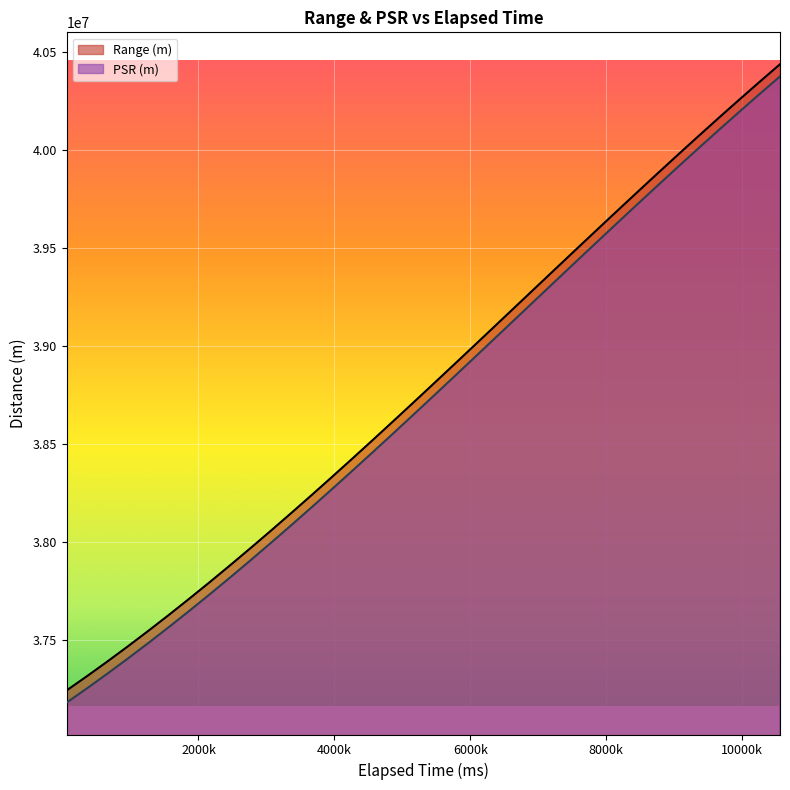

True or false: Range (m) and PSR (m) intersect in this chart.

False